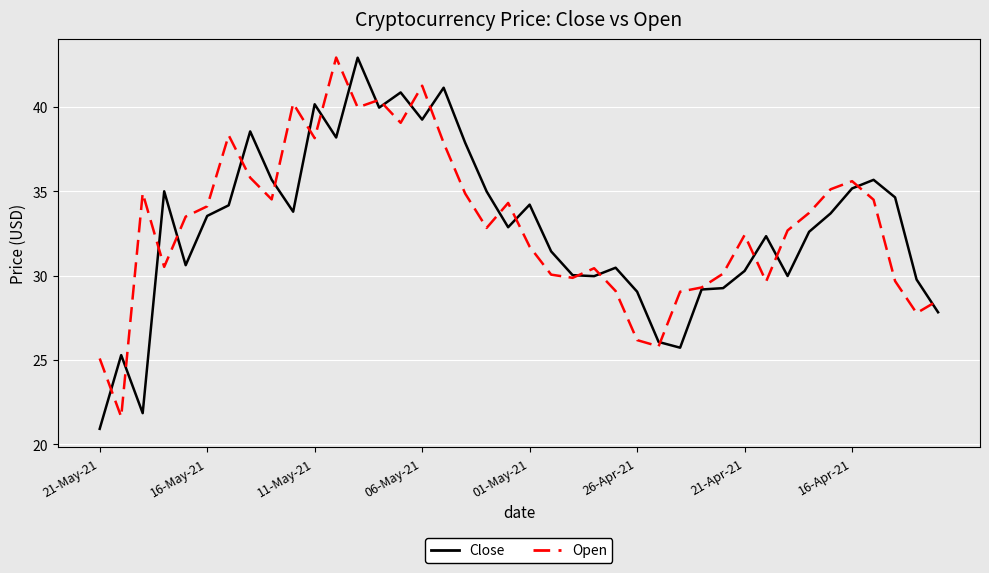

What are all the series names shown in the legend?

Close, Open